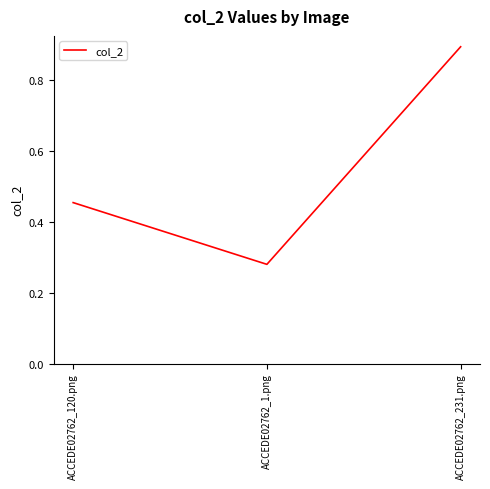

What is the sum of all values?

1.6